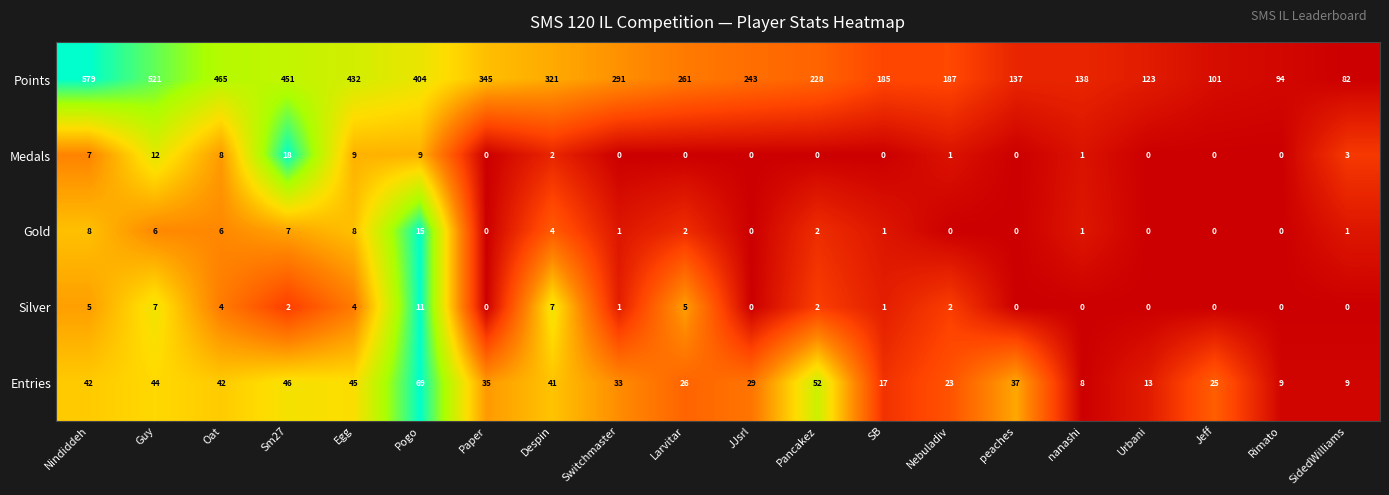

Which series has the largest total across all categories?

Points